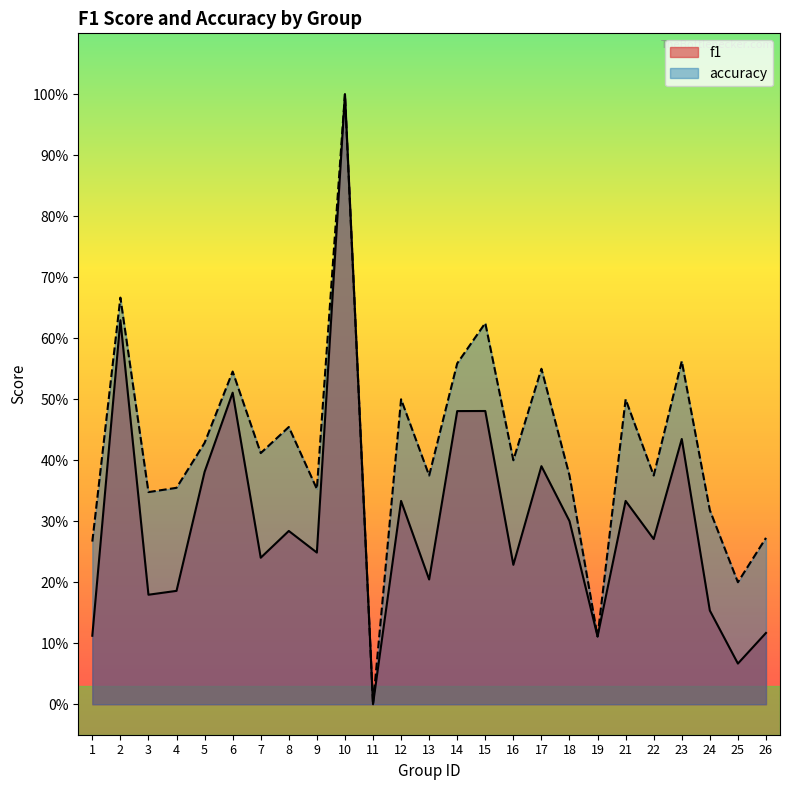

What is the difference between the highest and lowest values at 25?

0.1